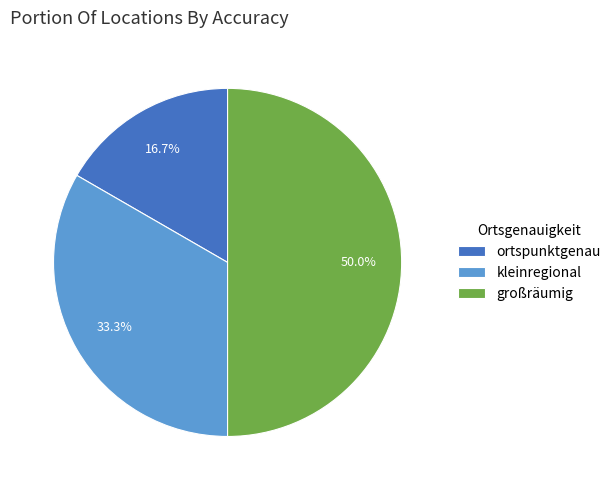

Is the sum of kleinregional and großräumig greater than half?

Yes